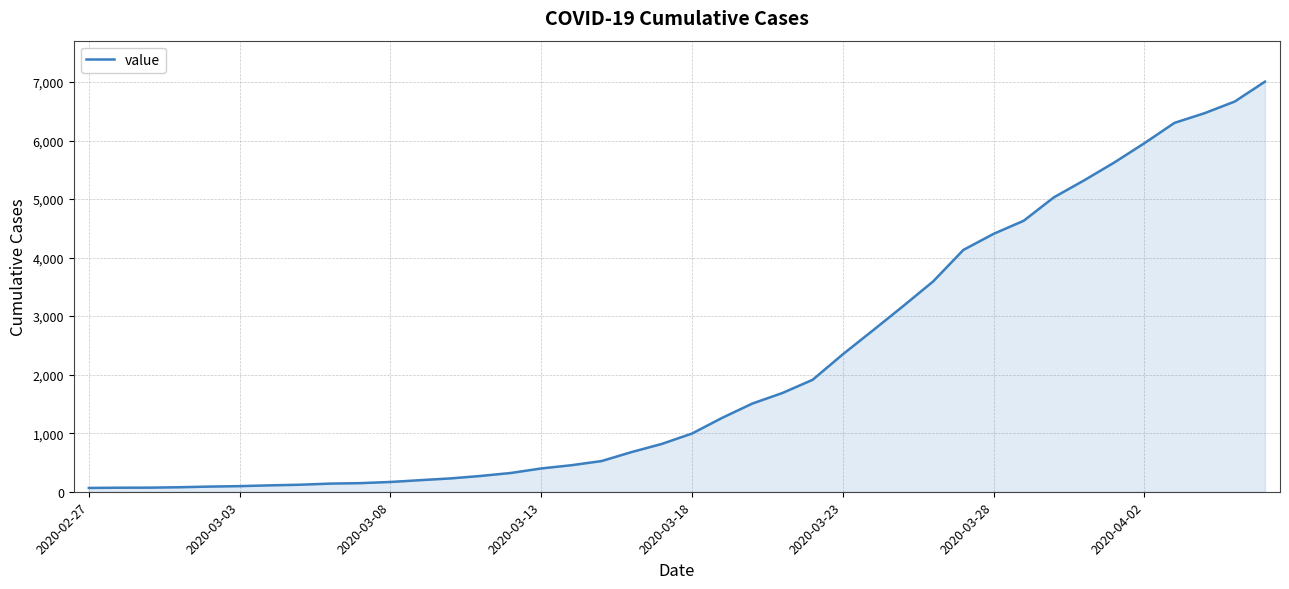

What is the sum of all values?

85789